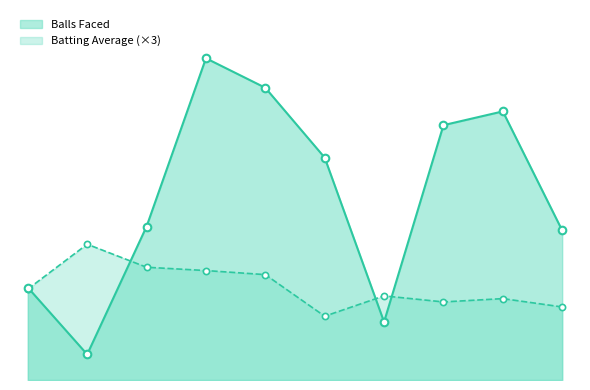

Which series contains the highest Y value?

Balls Faced